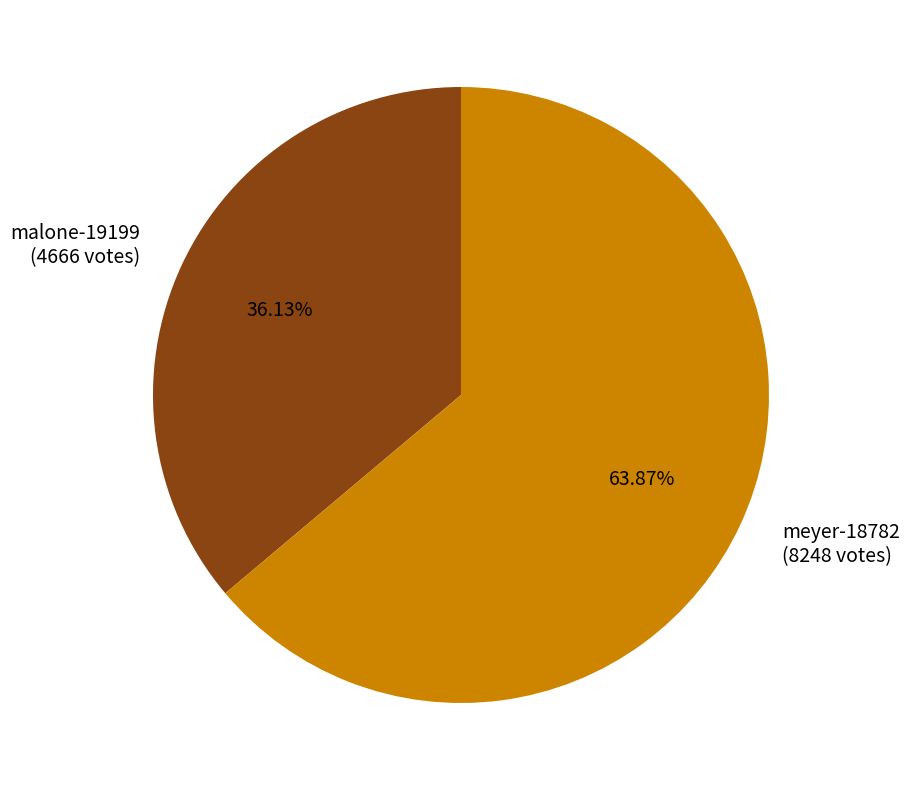

Approximately how many times larger is the value at meyer-18782 compared to malone-19199?

1.8